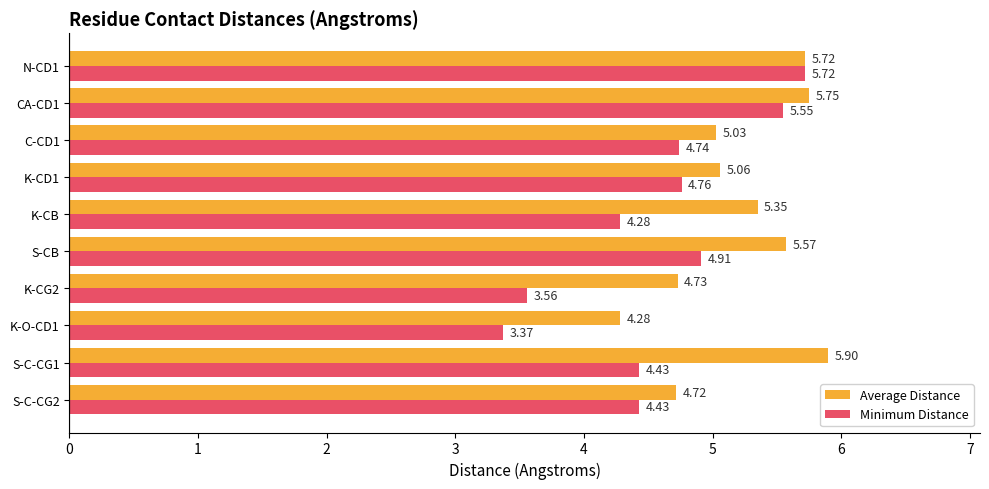

What is the average value of the Minimum Distance series?

4.6